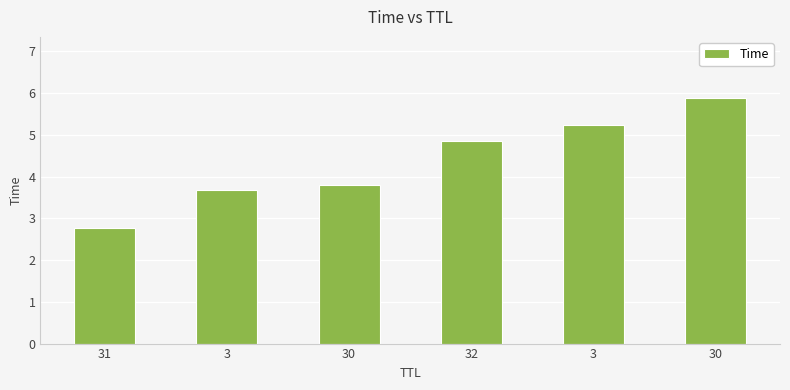

What is the difference between the maximum and minimum values?

3.1